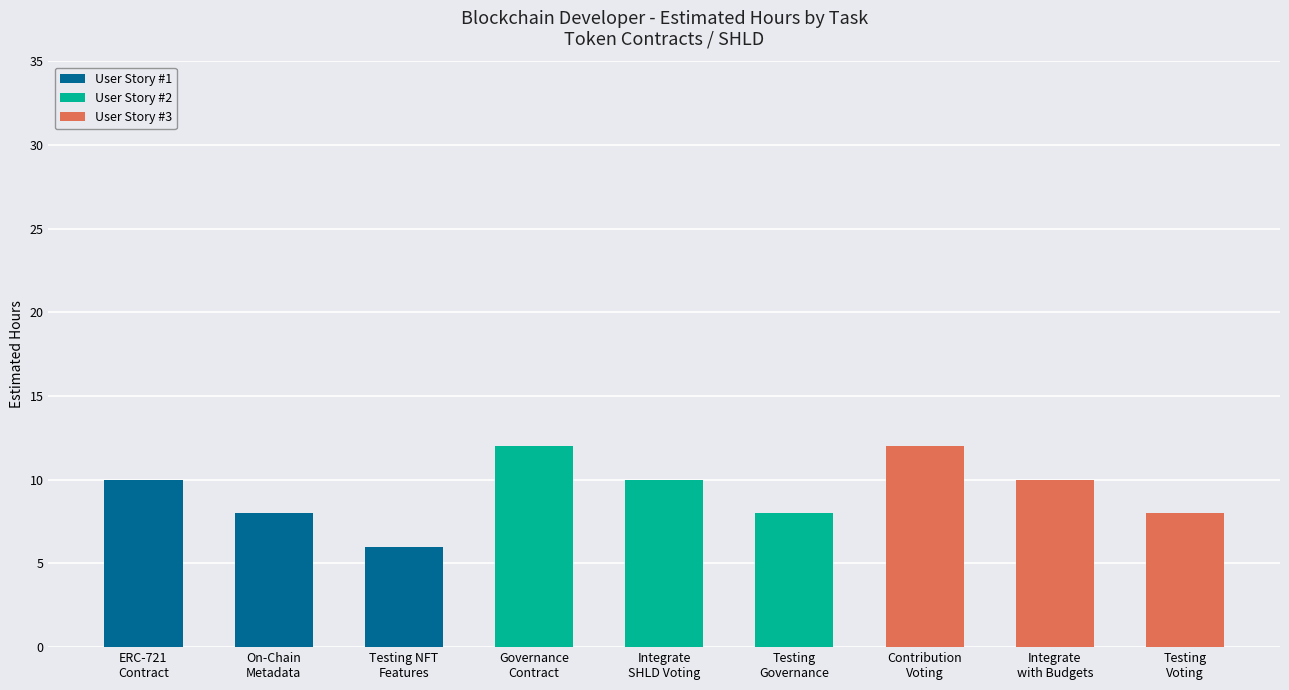

What is the maximum value for User Story #1?

10